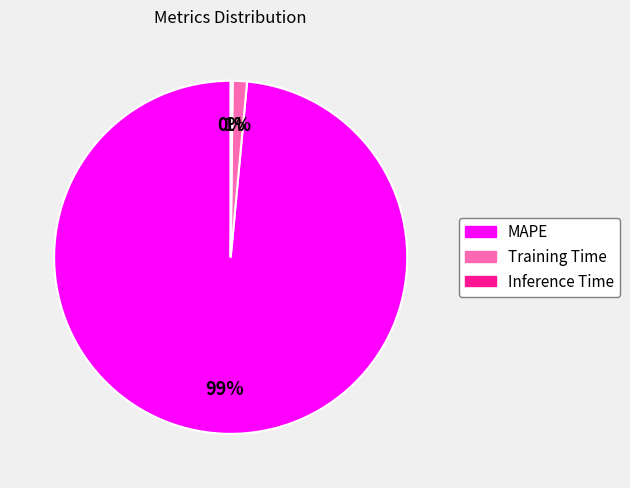

Do MAPE and Training Time together represent more than half of the pie?

Yes